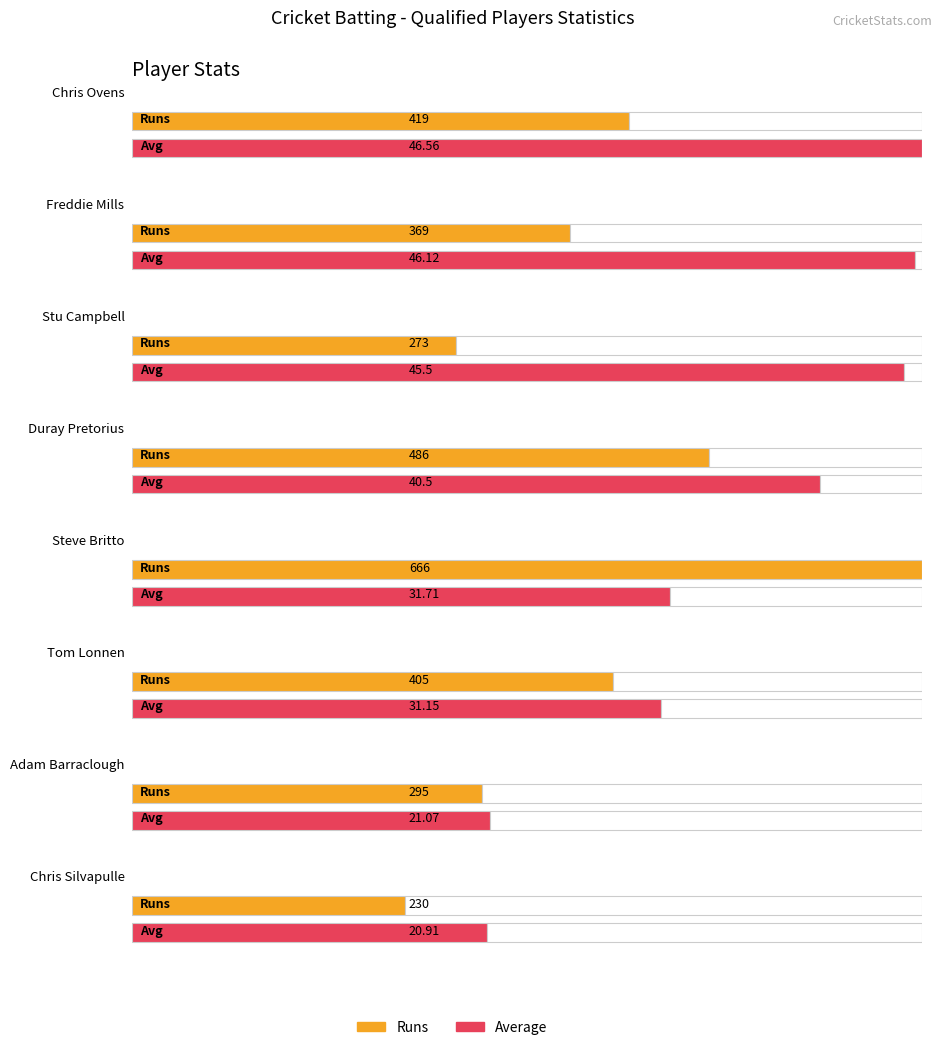

Count the number of categories in the chart.

8